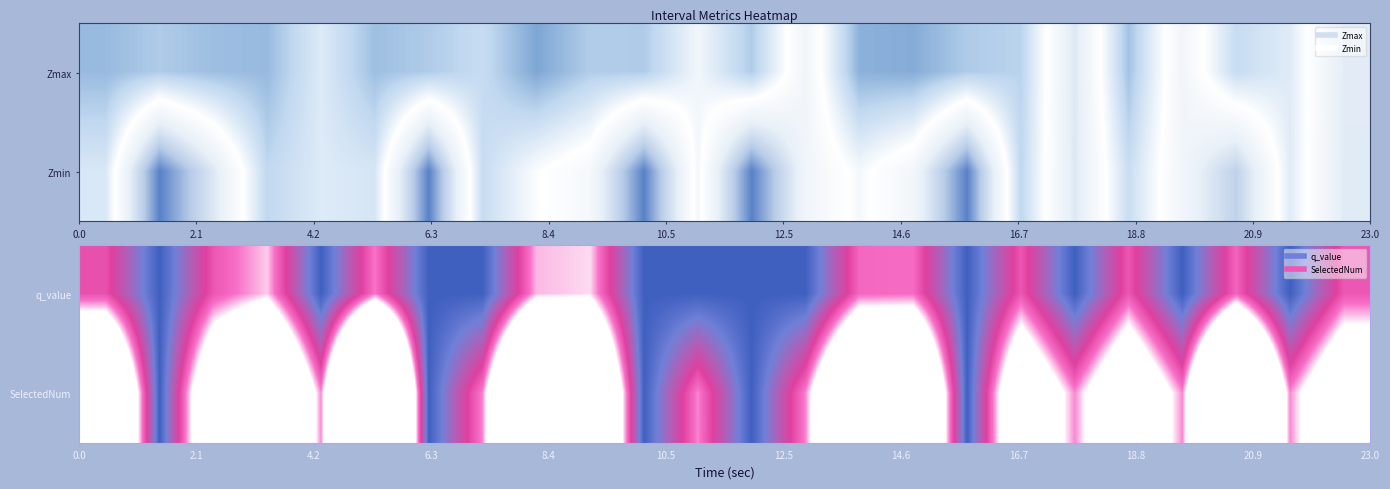

What is the maximum value shown in the chart?

5.0